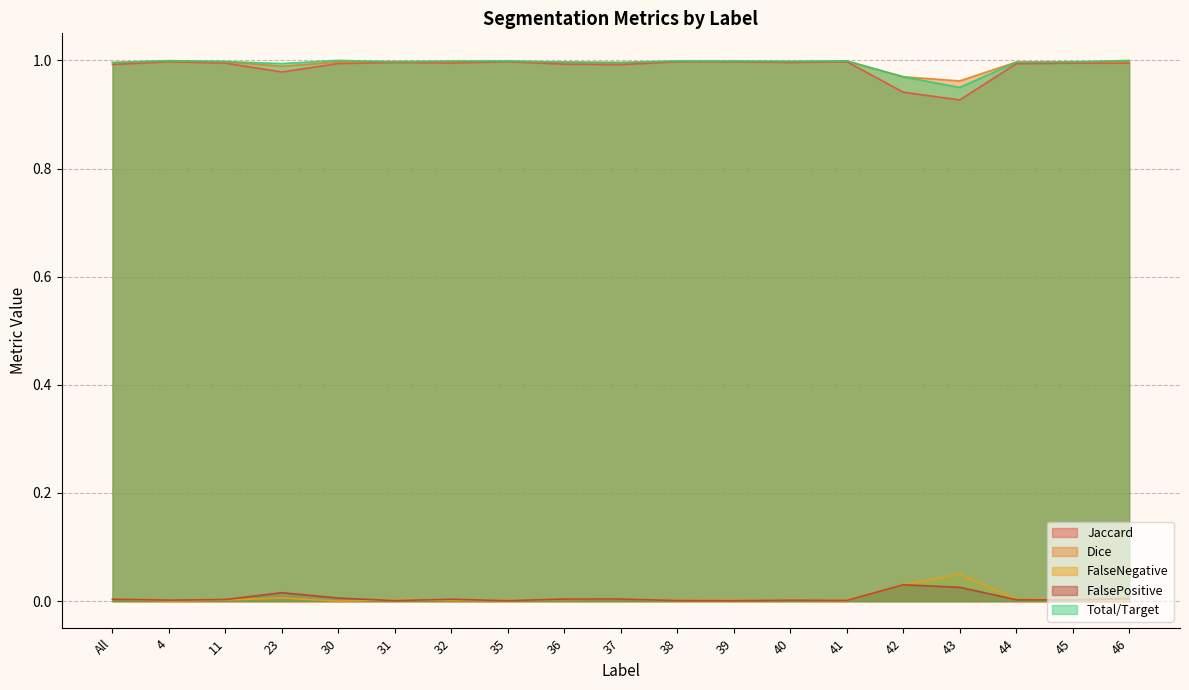

At which category does the chart reach its peak across all series?

30